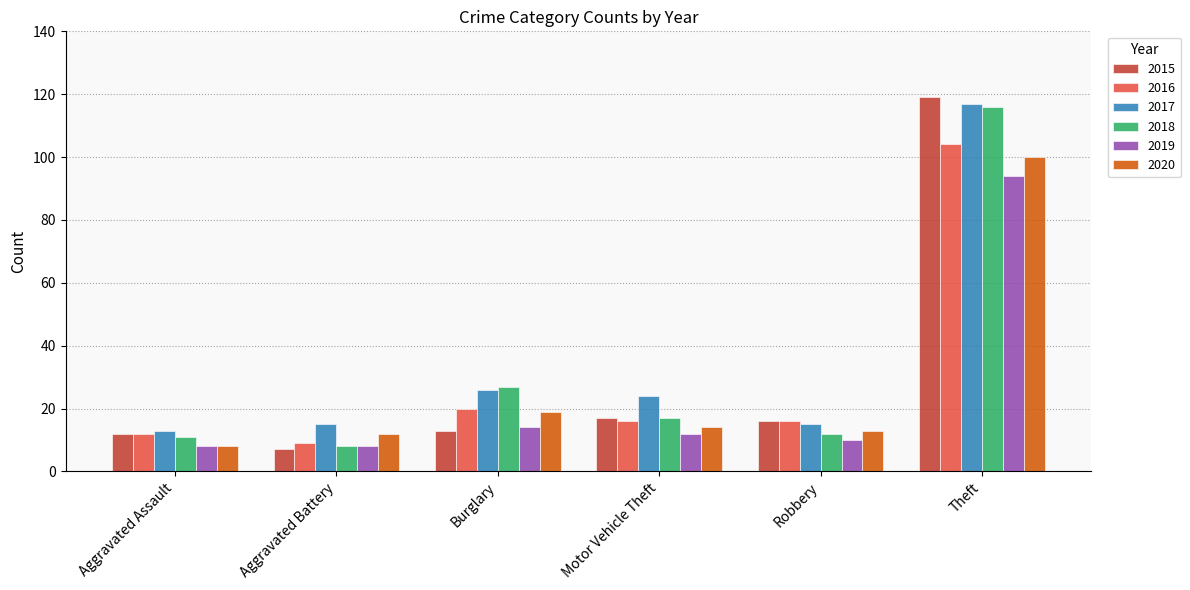

What are all the series names shown in the legend?

2015, 2016, 2017, 2018, 2019, 2020